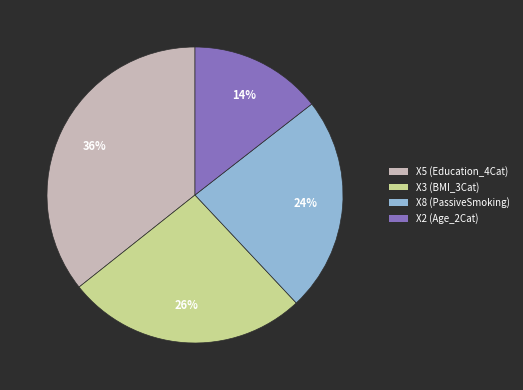

Does any single category account for the majority?

No